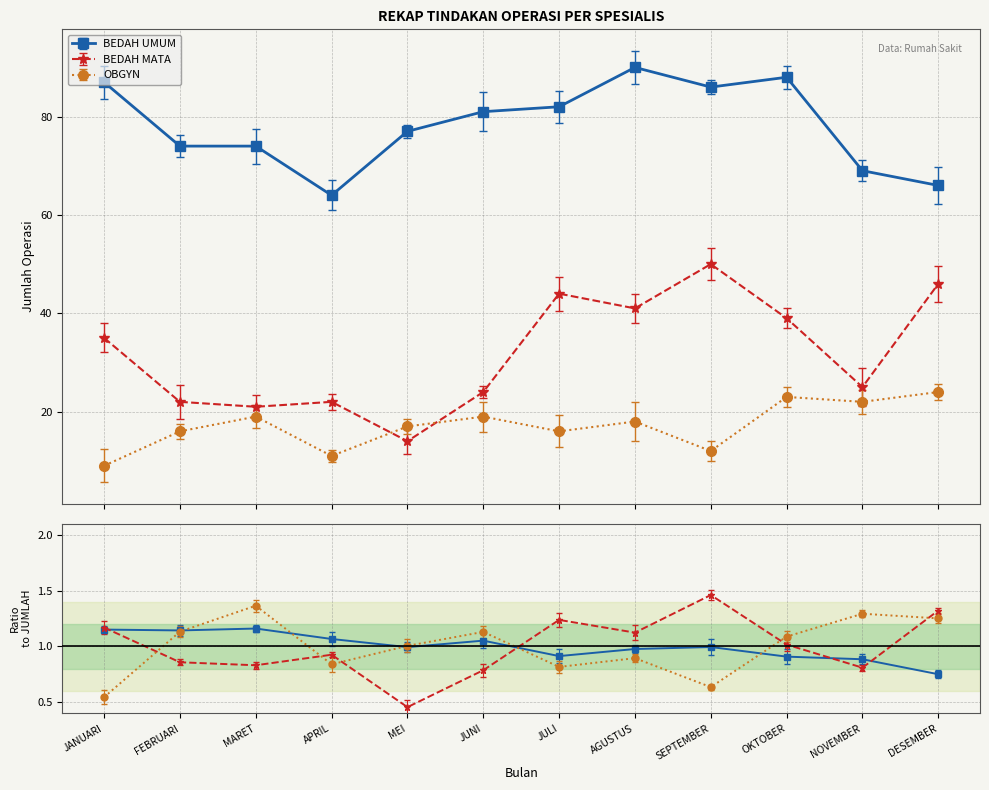

Between FEBRUARI and JULI, which is larger?

JULI